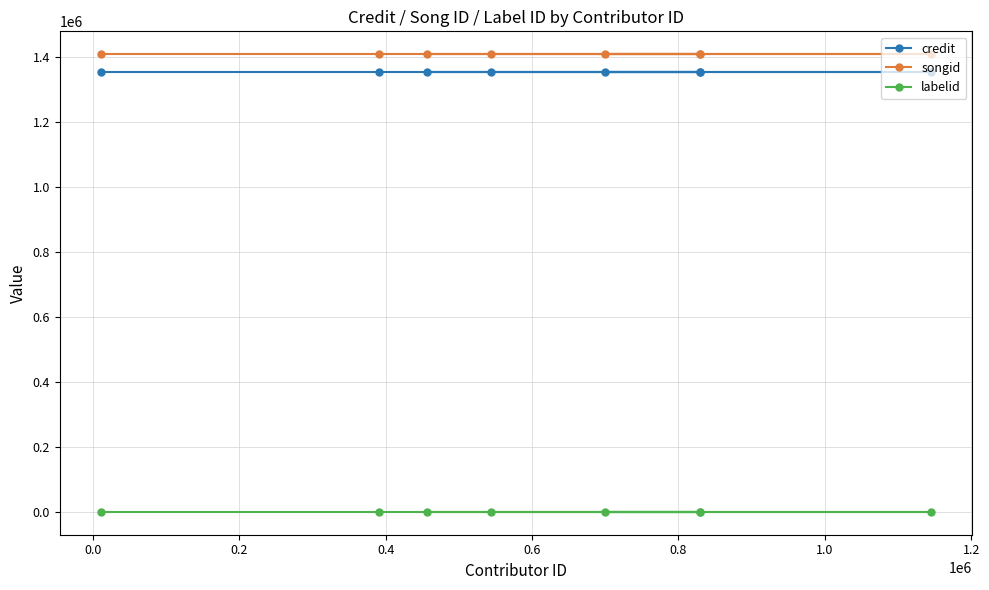

How many lines are shown in the chart?

3